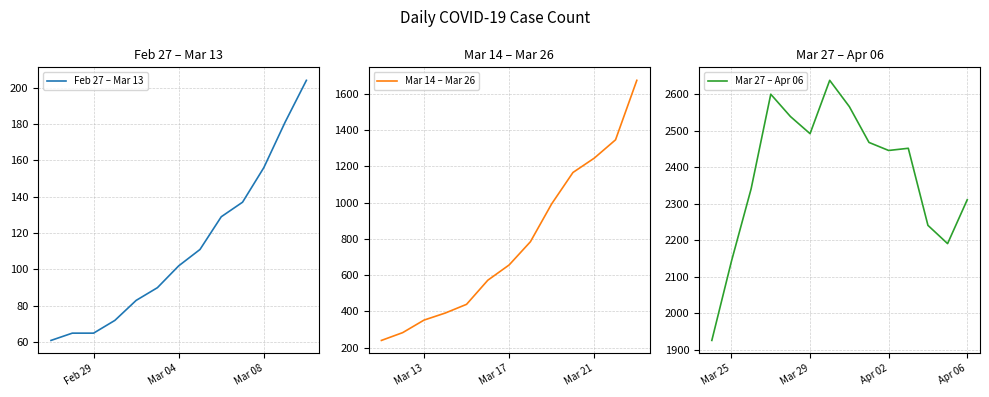

What is the smallest value displayed?

61